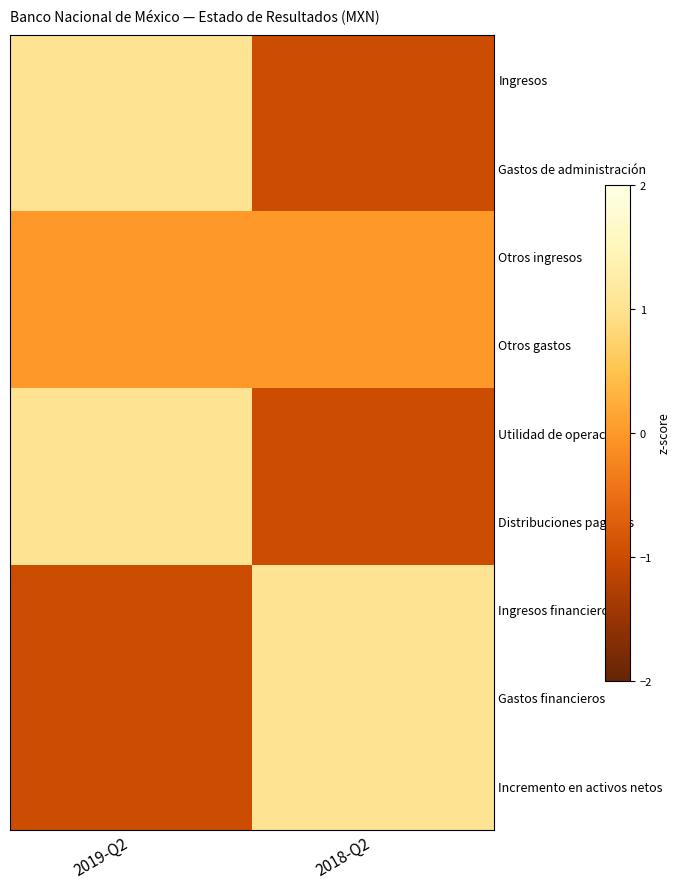

Reading right to left, list all the values displayed in this chart.

Ingresos: 2018-Q2=-1	2019-Q2=1
Gastos de administración: 2018-Q2=-1	2019-Q2=1
Otros ingresos: 2018-Q2=0	2019-Q2=0
Otros gastos: 2018-Q2=0	2019-Q2=0
Utilidad de operación: 2018-Q2=-1	2019-Q2=1
Distribuciones pagadas: 2018-Q2=-1	2019-Q2=1
Ingresos financieros: 2018-Q2=1	2019-Q2=-1
Gastos financieros: 2018-Q2=1	2019-Q2=-1
Incremento en activos netos: 2018-Q2=1	2019-Q2=-1